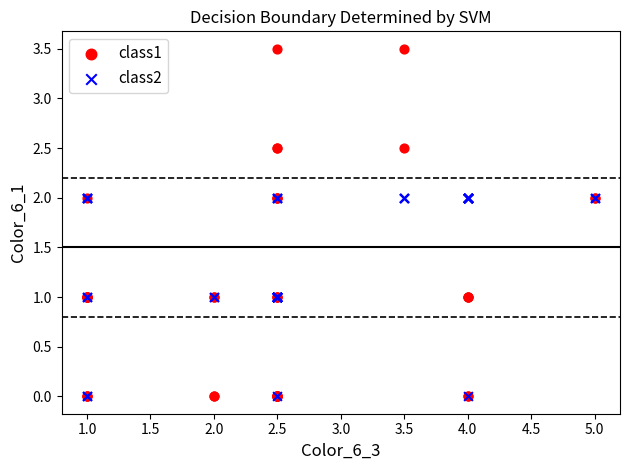

Which series has the widest spread of Y values?

class1